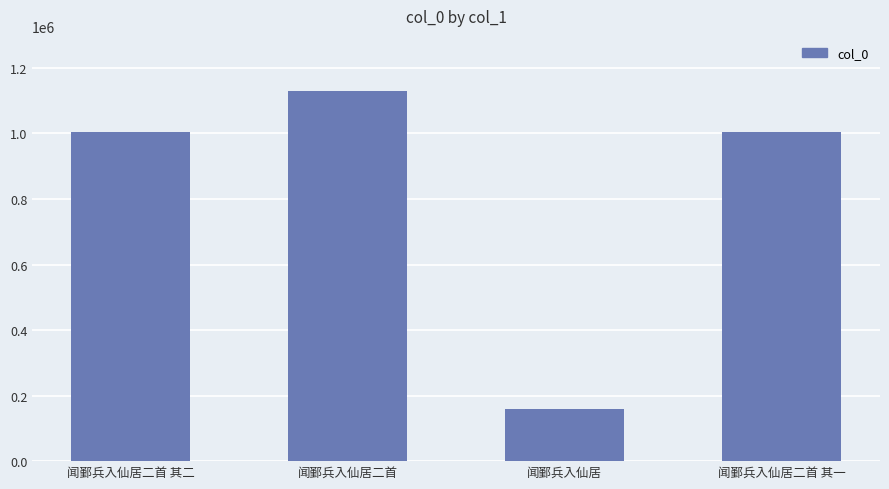

What is the value of the 1st bar from the left?

1005587